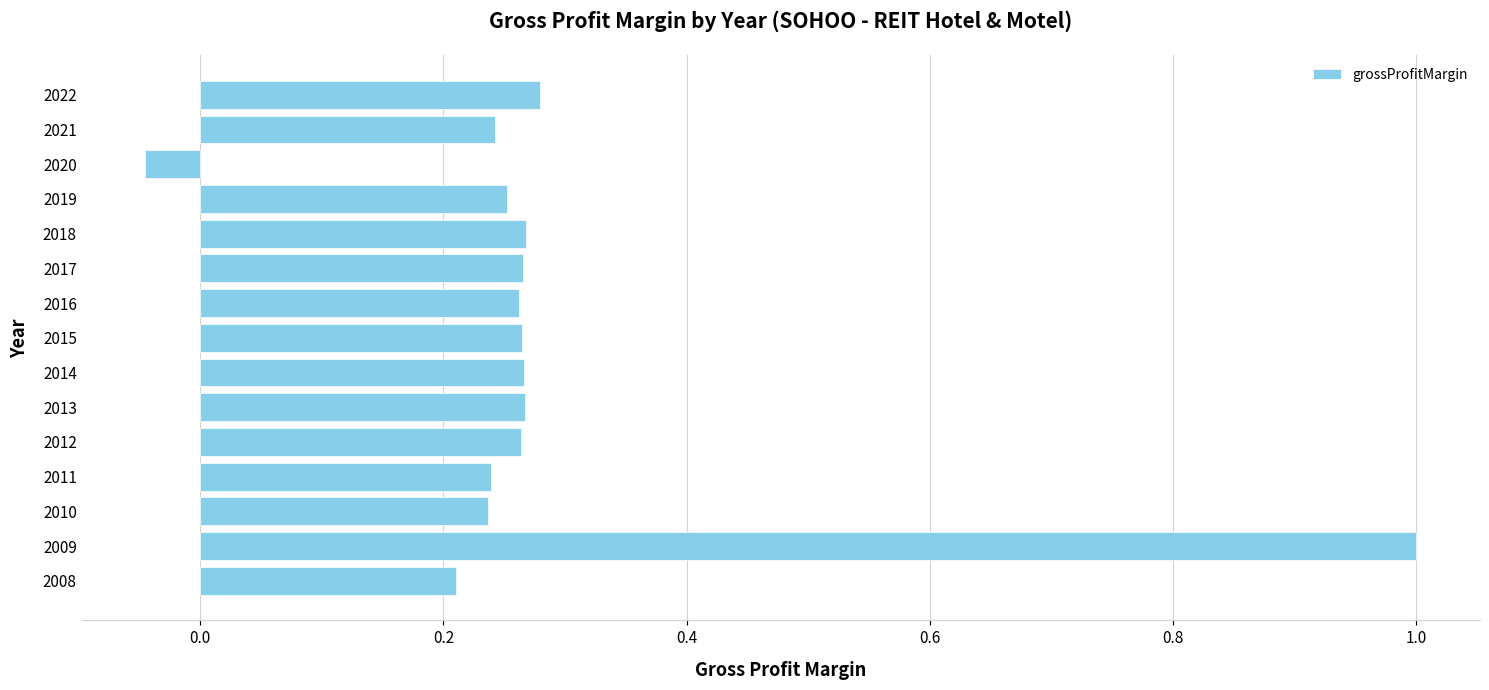

The chart shows a value of 0.1 at 2014. True or false?

False